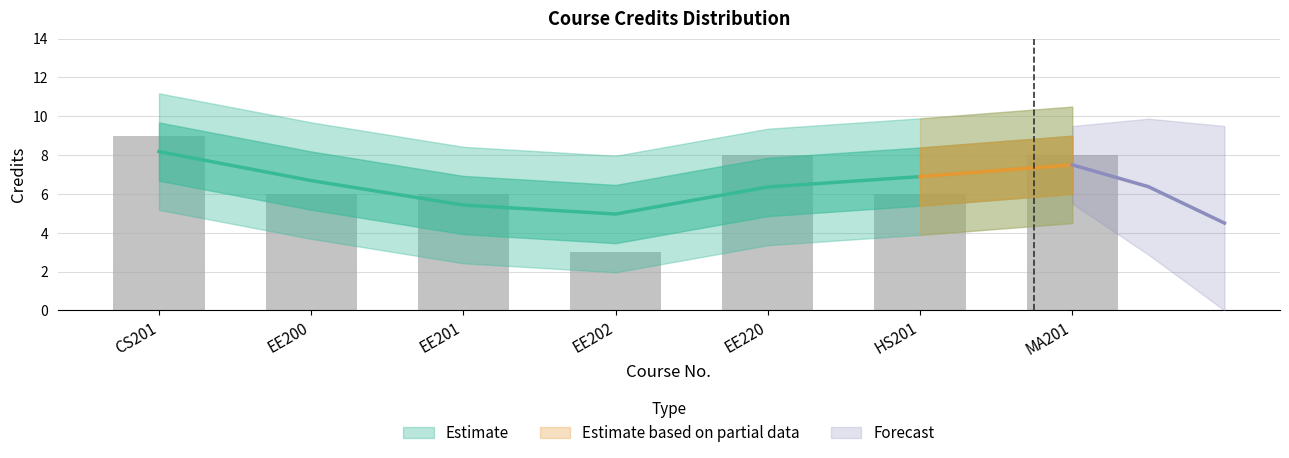

What is the ratio of the value at EE200 to the value at CS201?

0.7